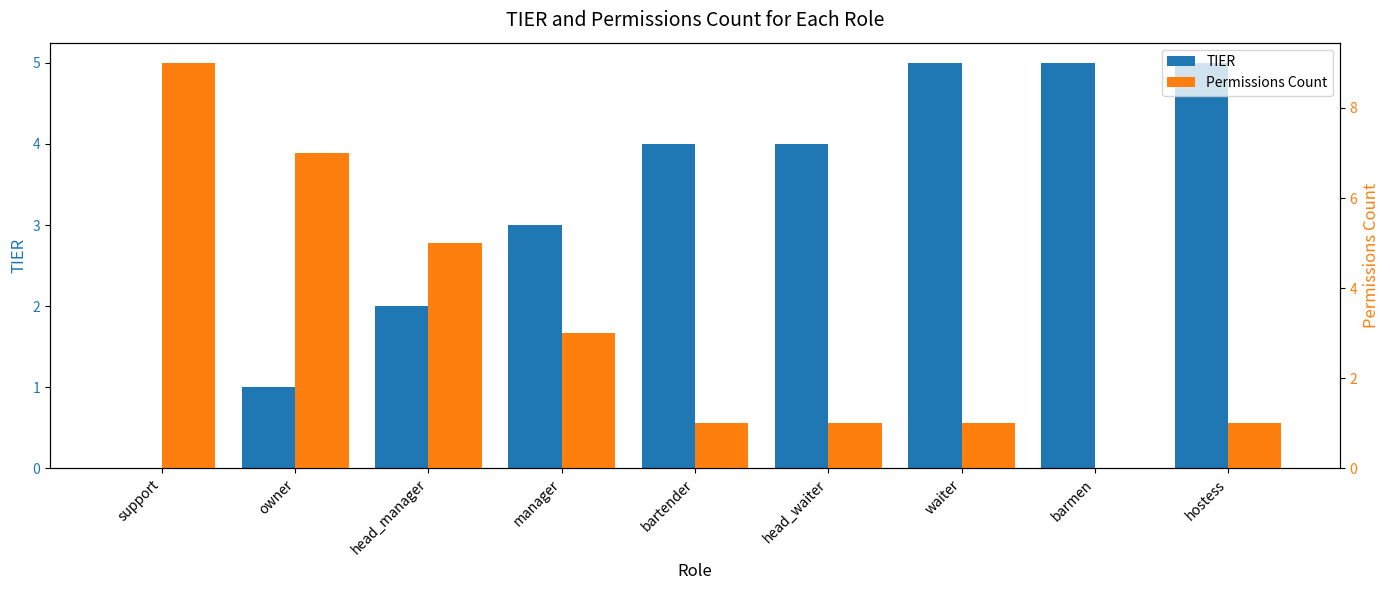

What is the label of the 6th bar from the right?

manager